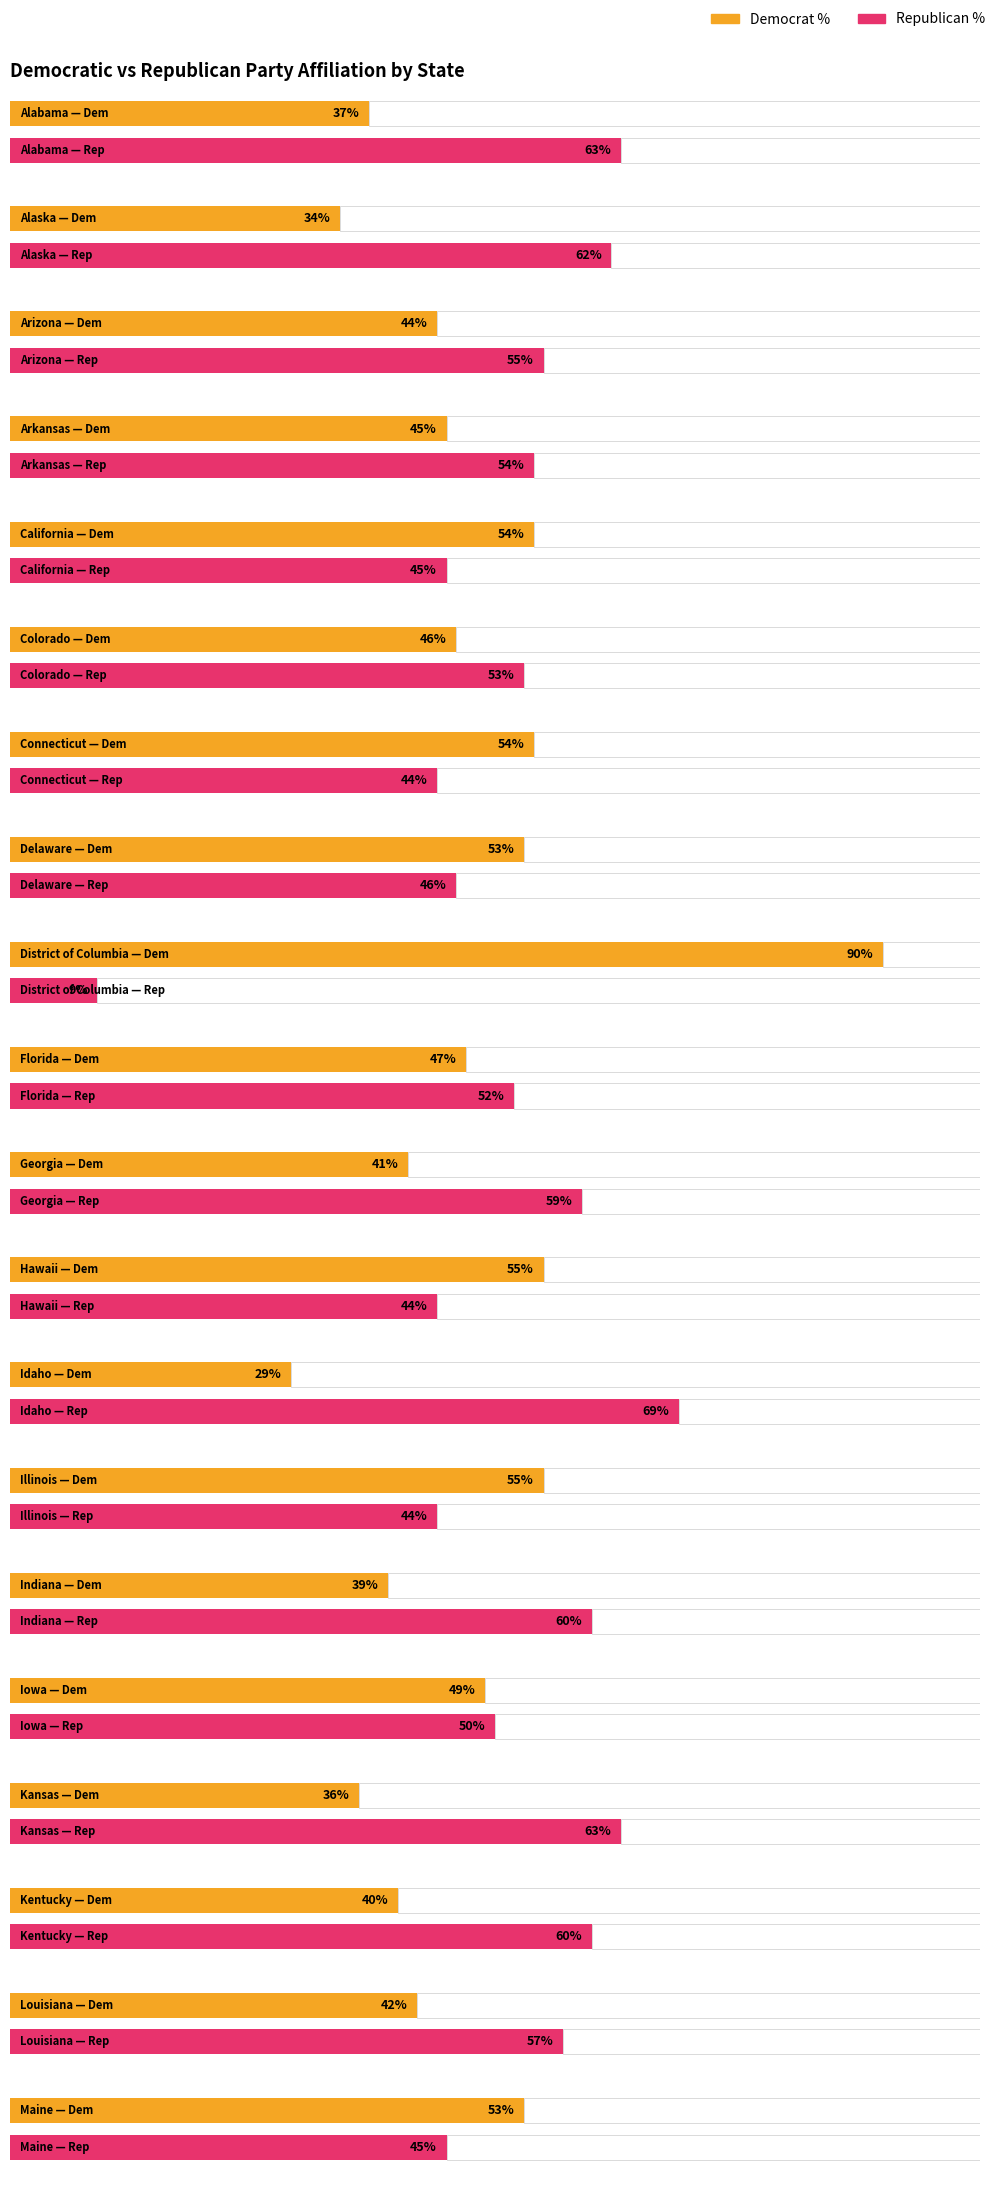

Which has a higher value, Arizona or Georgia?

Arizona